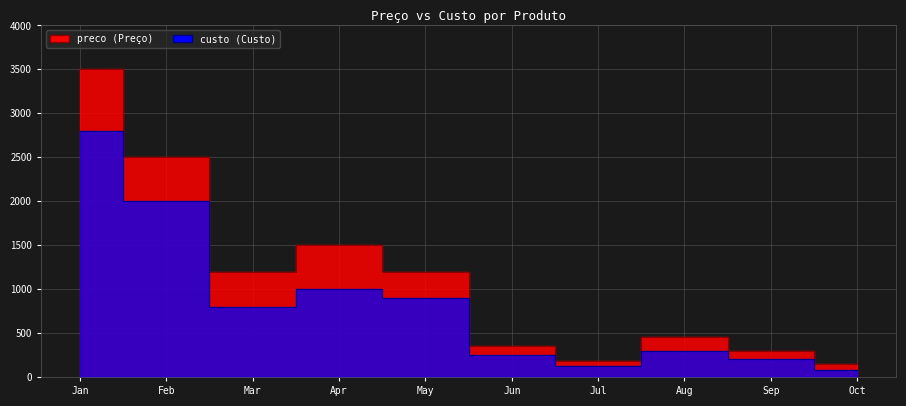

What is the maximum value for custo?

2800